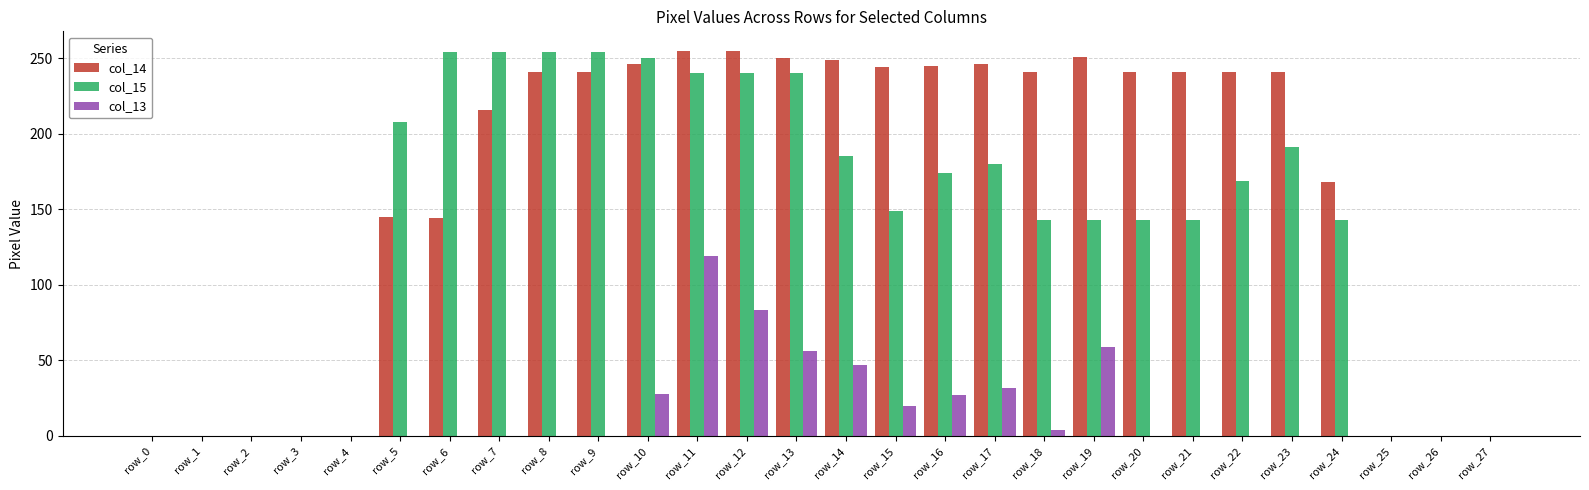

Which series changed the most between row_2 and row_24?

col_14